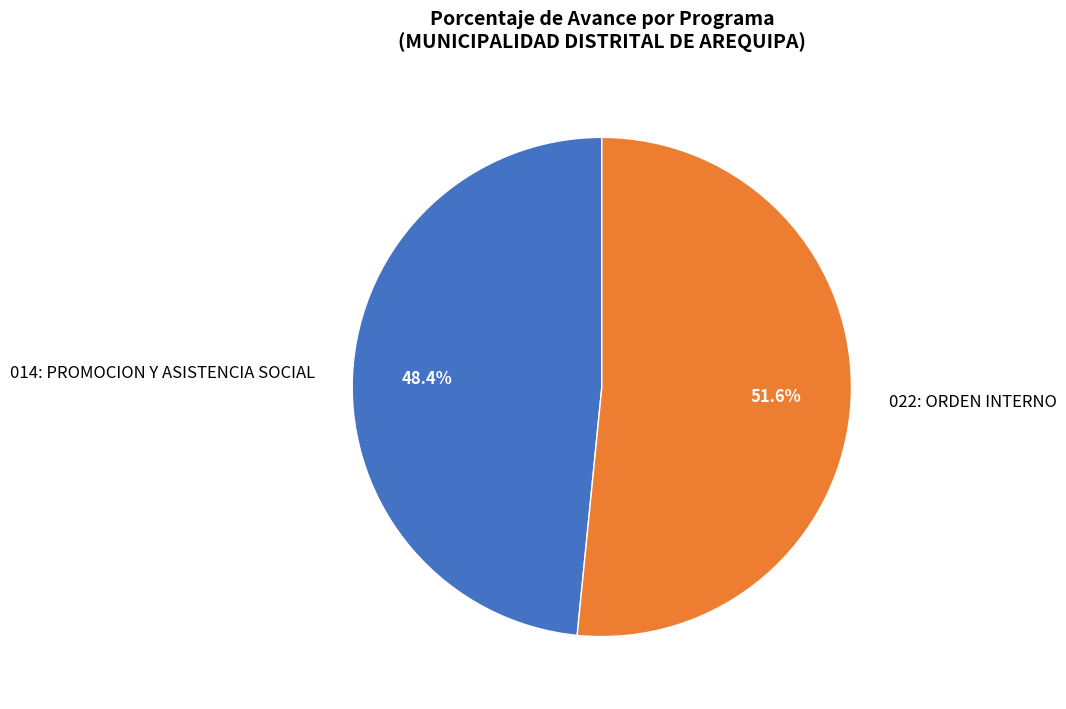

To the nearest percent, what is the difference between the largest and smallest slice percentages?

3%